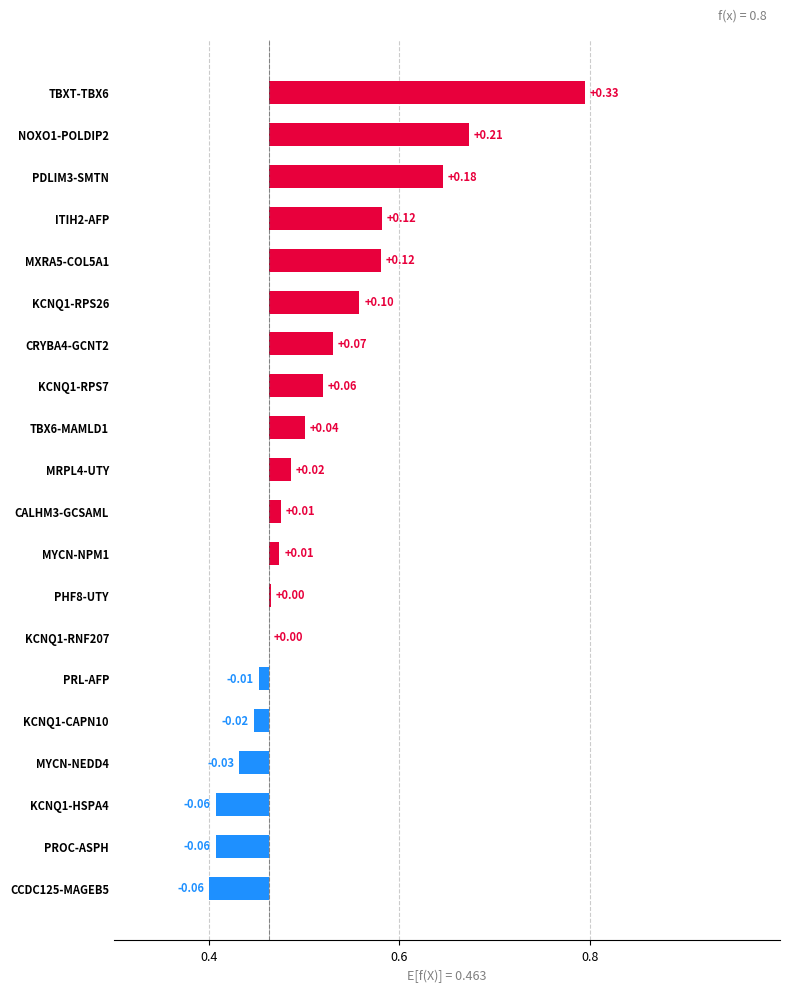

What is the value of the 13th bar from the left?

0.1